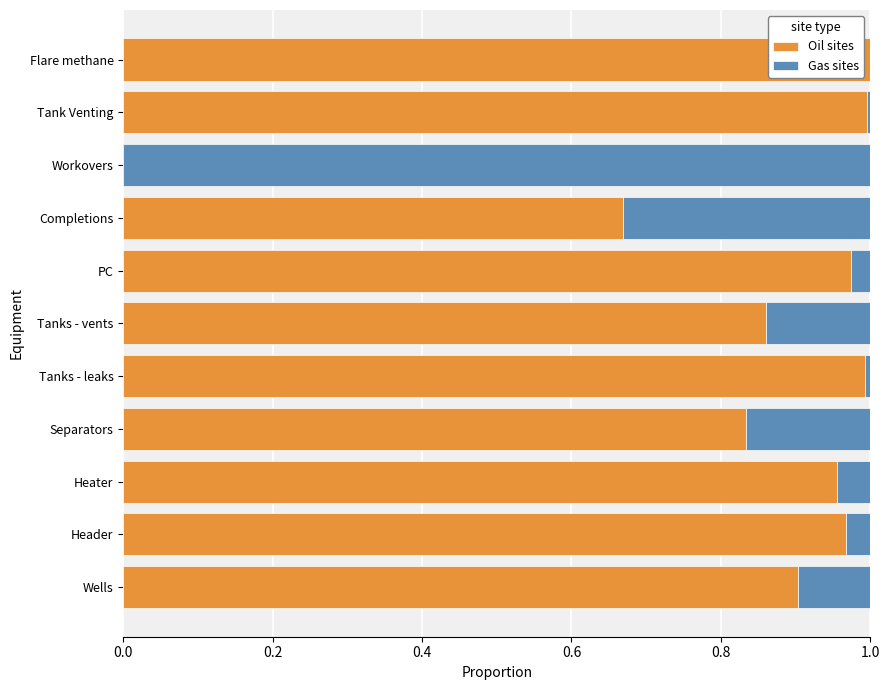

The Oil sites series shows 1.0 at Heater. True or false?

True